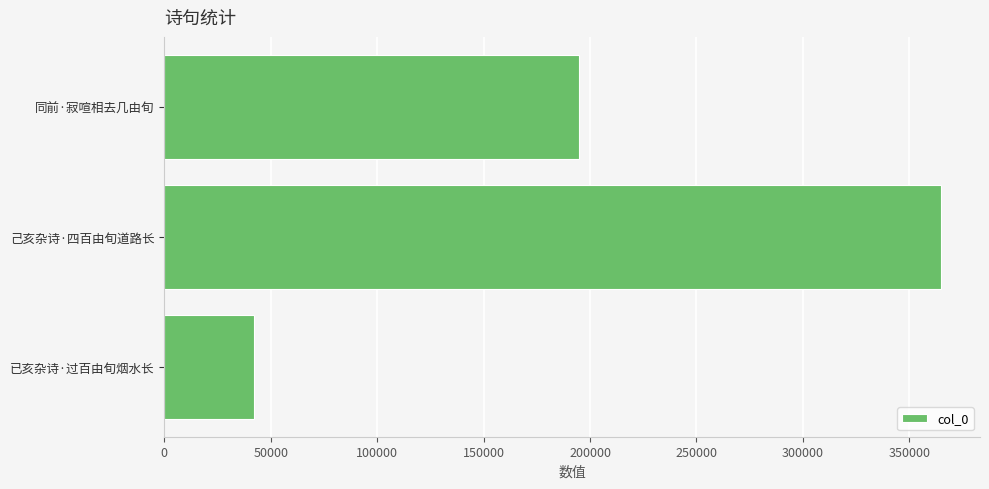

What is the difference between the maximum and second lowest values?

170303